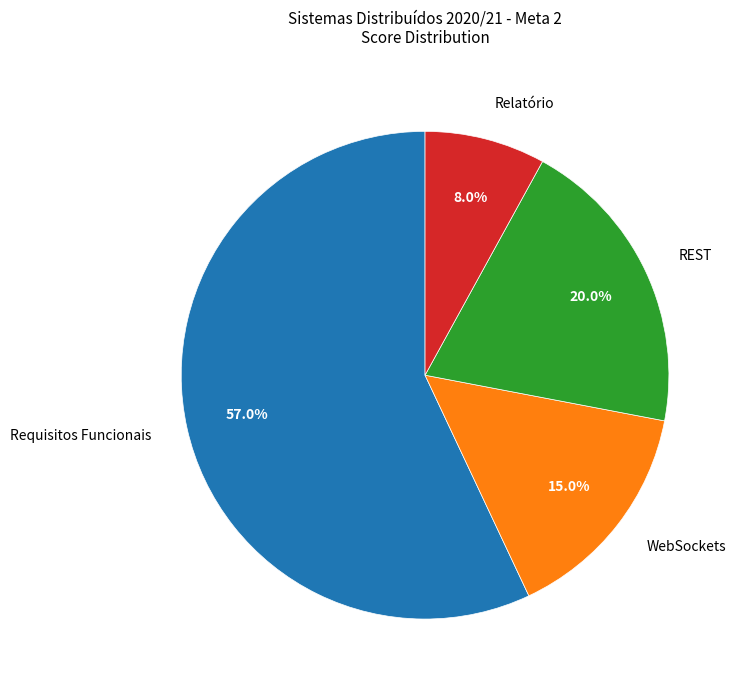

Approximately how many times larger is the value at Requisitos Funcionais compared to WebSockets?

3.8